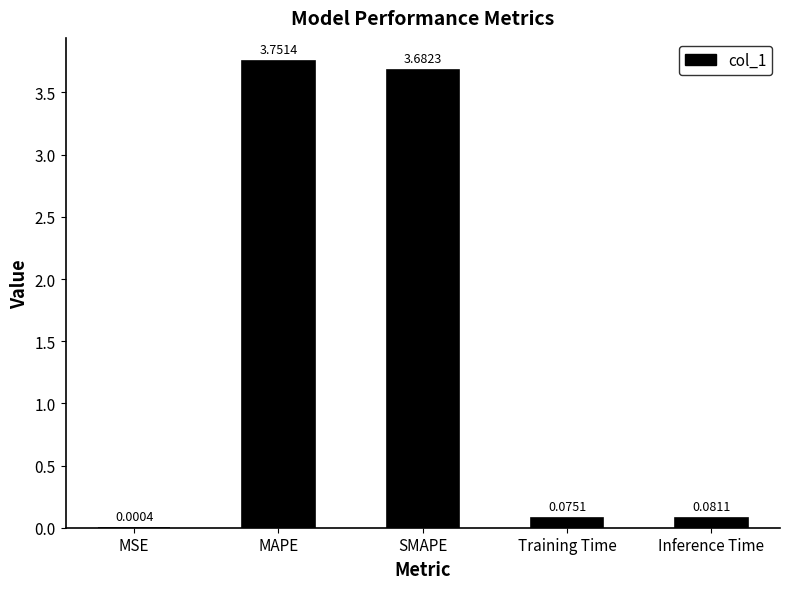

At which label is the value closest to 1?

Inference Time